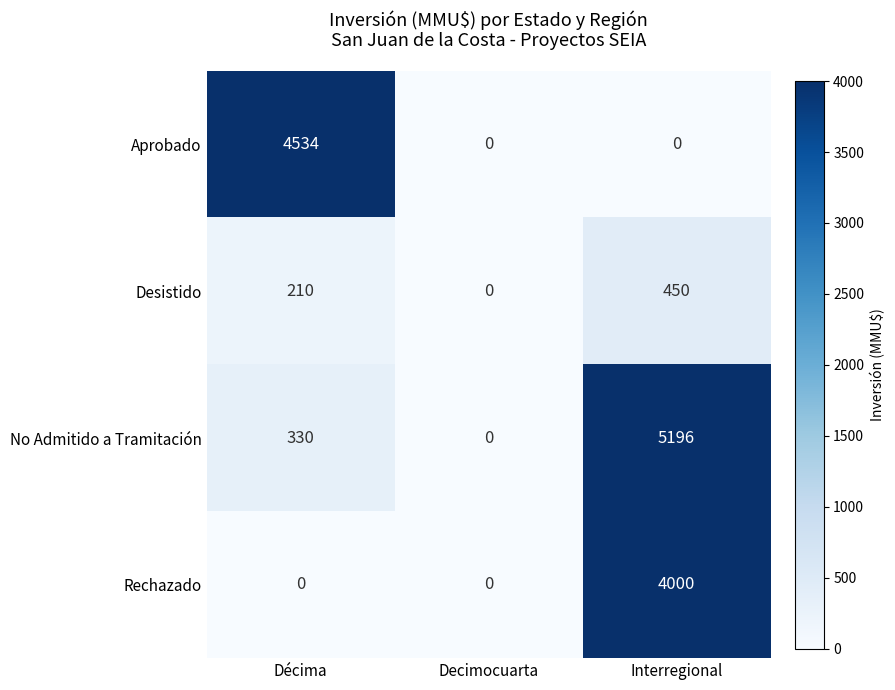

Is it true that No Admitido a Tramitación equals 5196 at Interregional?

True